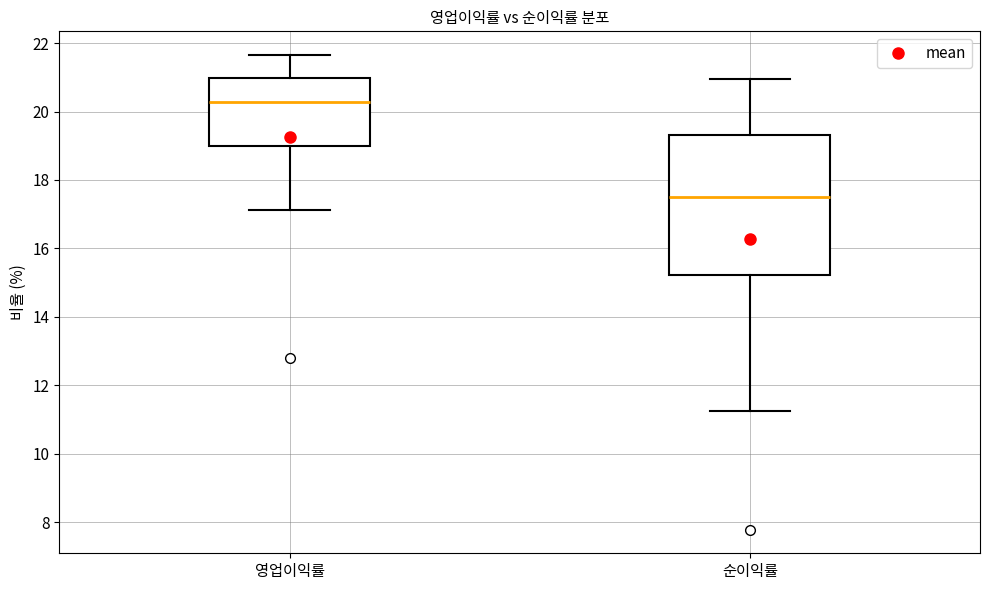

Which box is the tallest, from its lower edge to its upper edge?

순이익률